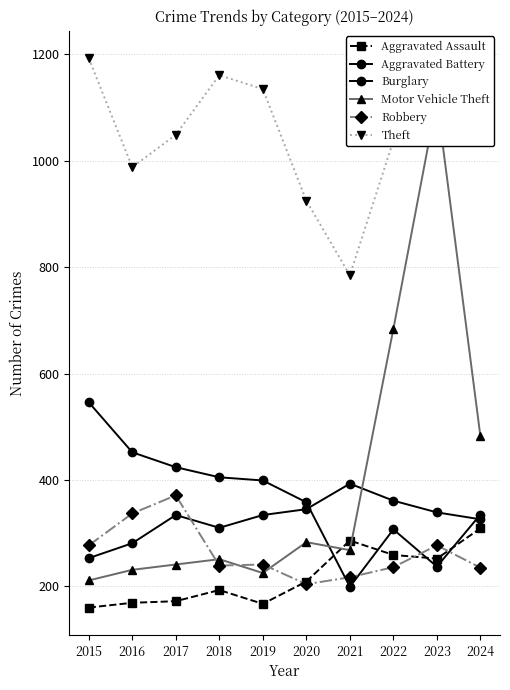

At which label is Robbery closest to 287?

2015